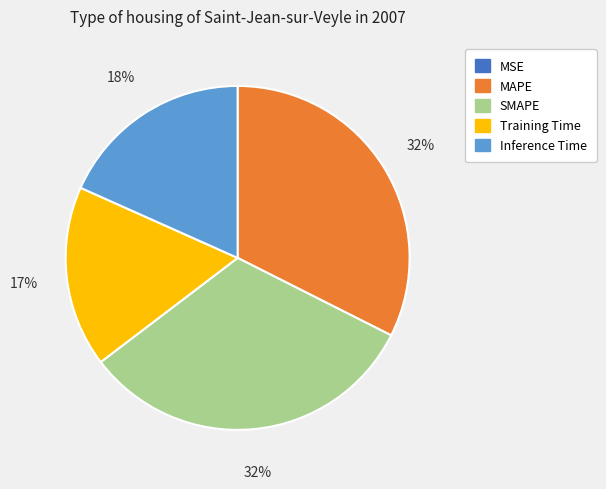

What percentage is the MAPE slice, to the nearest percent?

32%